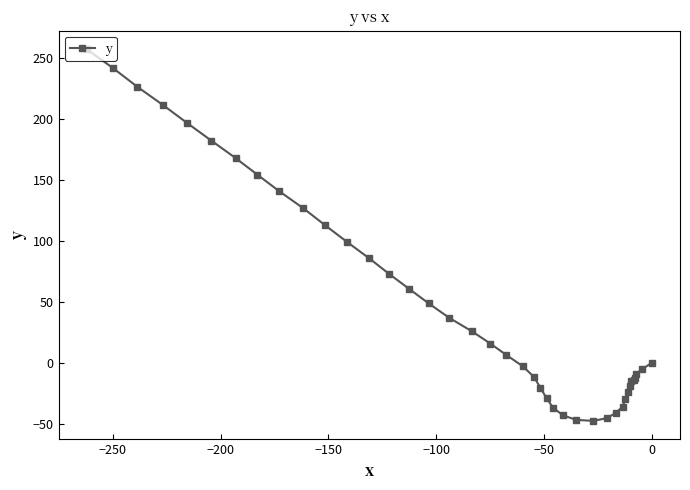

What is the difference between the maximum and minimum values?

304.2